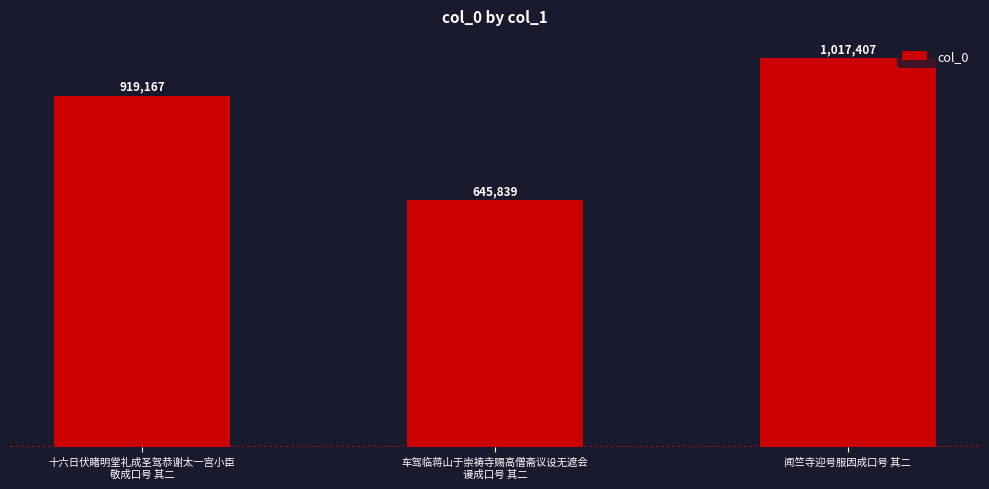

Approximately how many times larger is the value at 车驾临蒋山于崇祷寺赐高僧斋议设无遮会
谩成口号 其二 compared to 十六日伏睹明堂礼成圣驾恭谢太一宫小臣
敬成口号 其二?

0.7